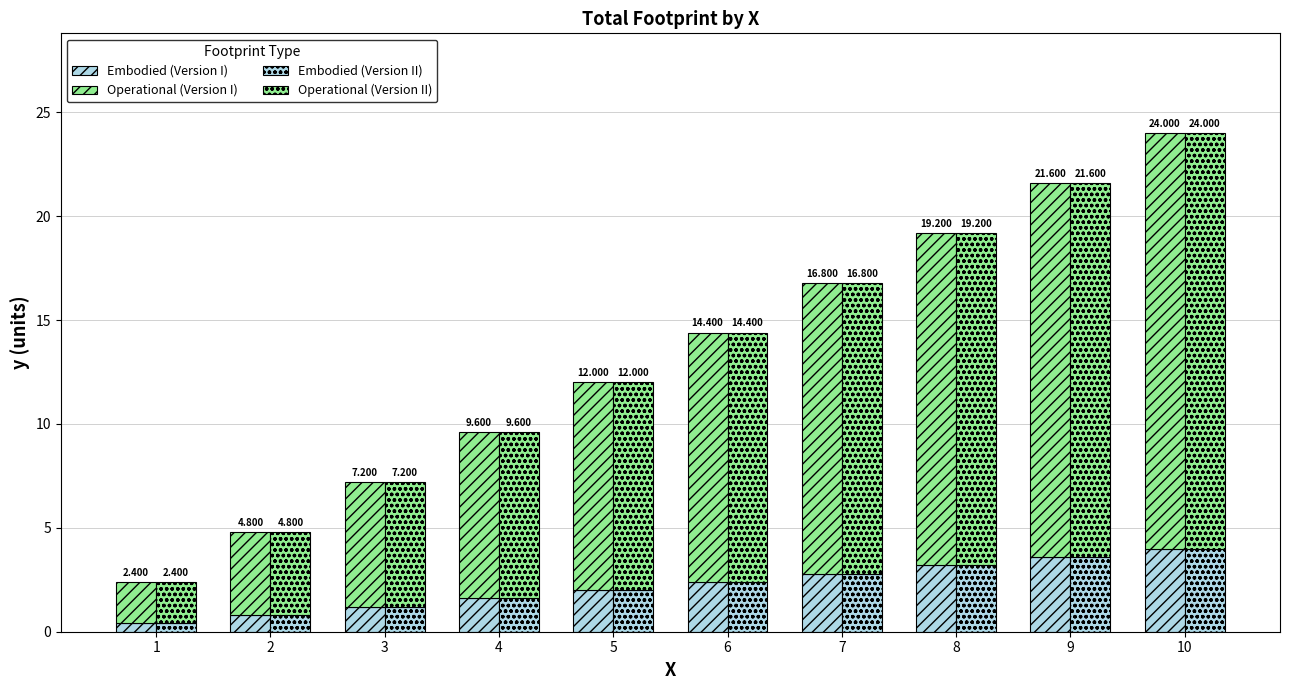

List the labels in order of Operational (Version I) value, smallest first.

1, 2, 3, 4, 5, 6, 7, 8, 9, 10